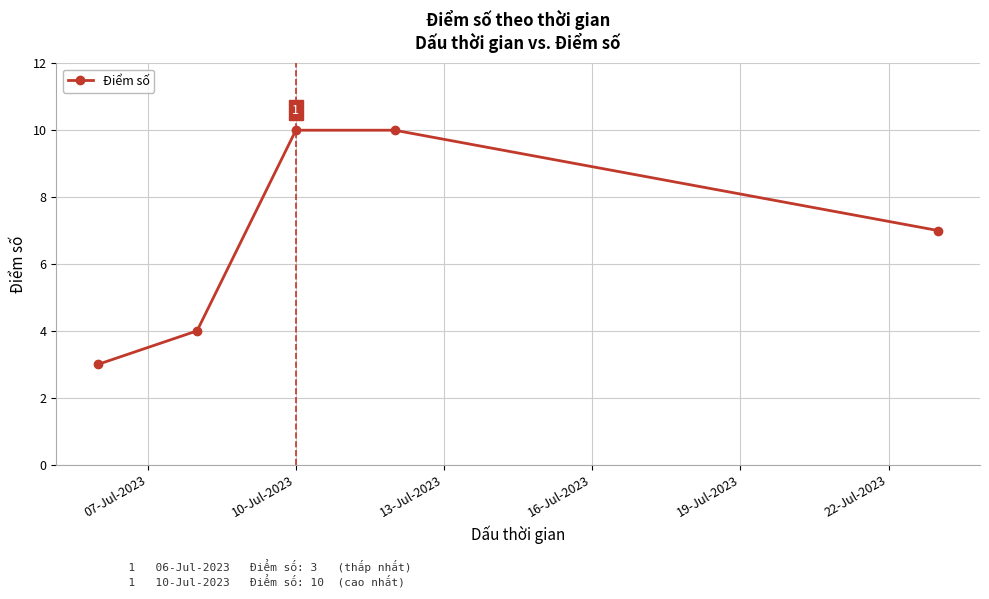

What is the smallest value displayed?

3